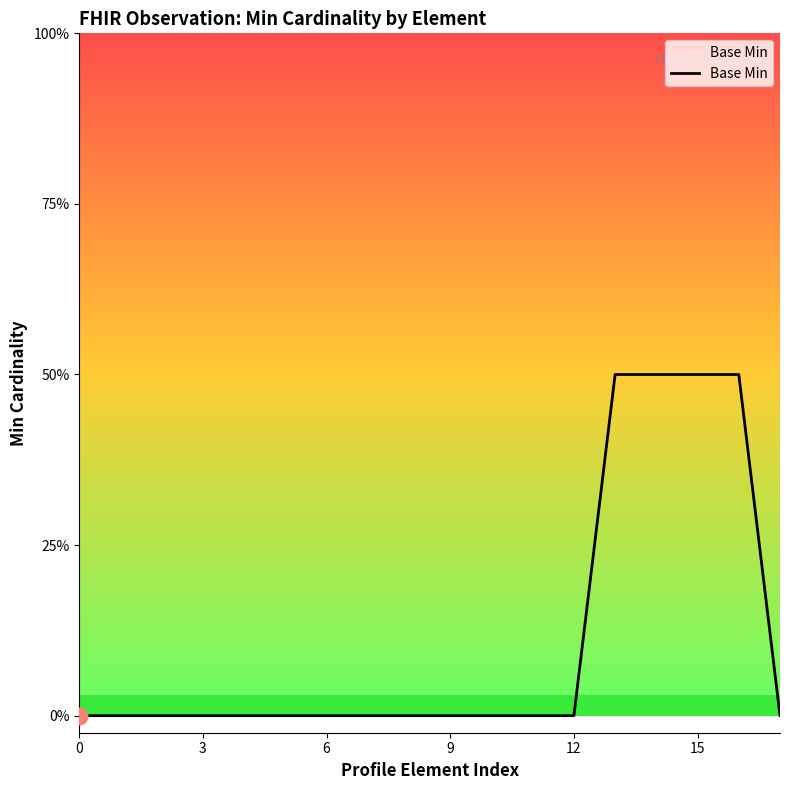

Does the chart have visible grid lines?

No